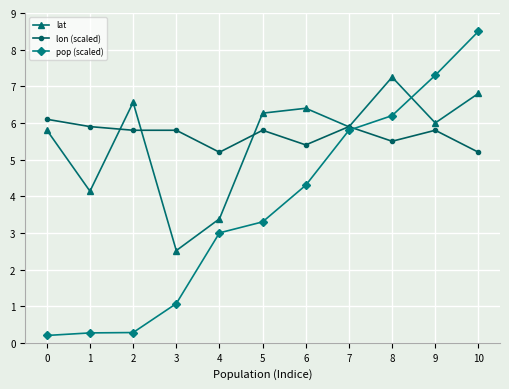

Where does the lat series first go above 6?

2